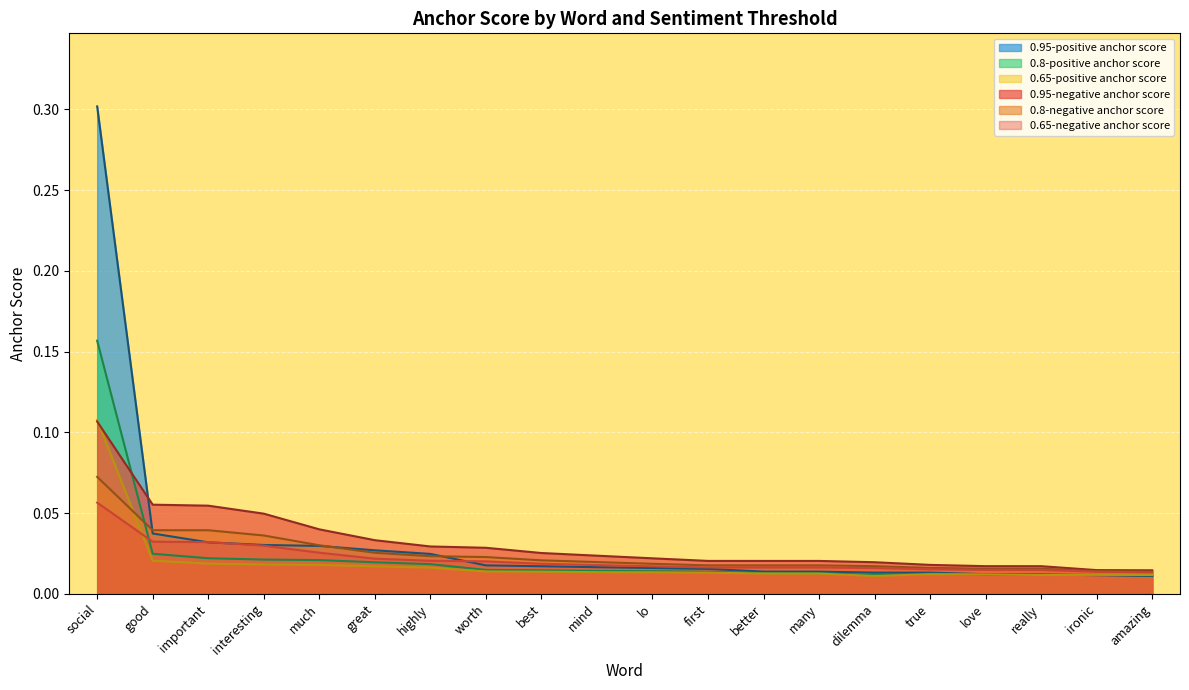

What are all the series names shown in the legend?

0.95-positive anchor score, 0.8-positive anchor score, 0.65-positive anchor score, 0.95-negative anchor score, 0.8-negative anchor score, 0.65-negative anchor score